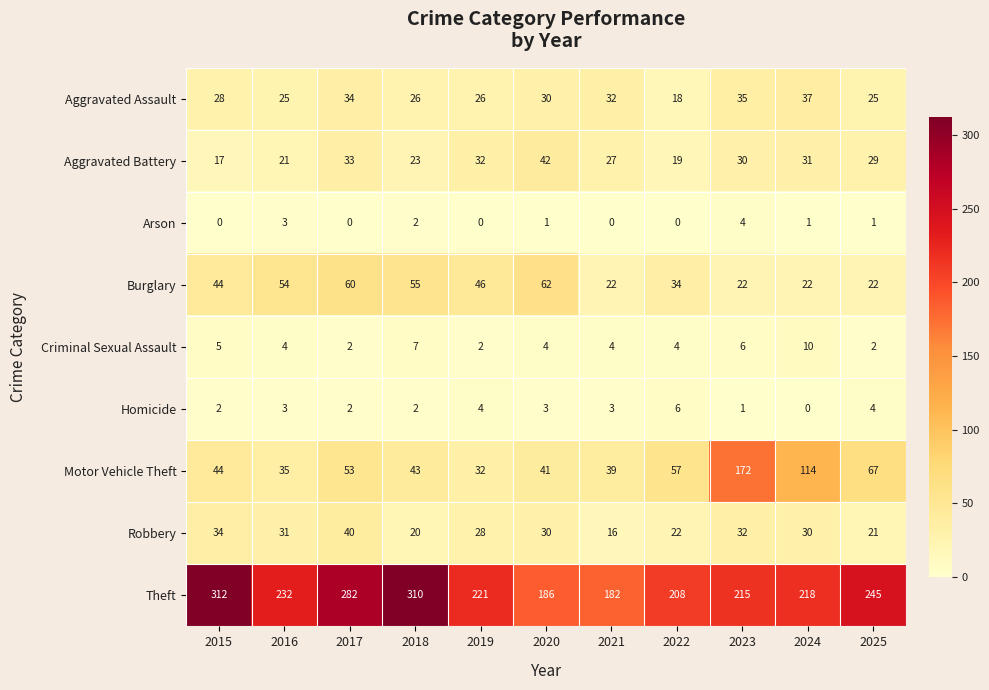

At how many categories does at least one series exceed 22?

11